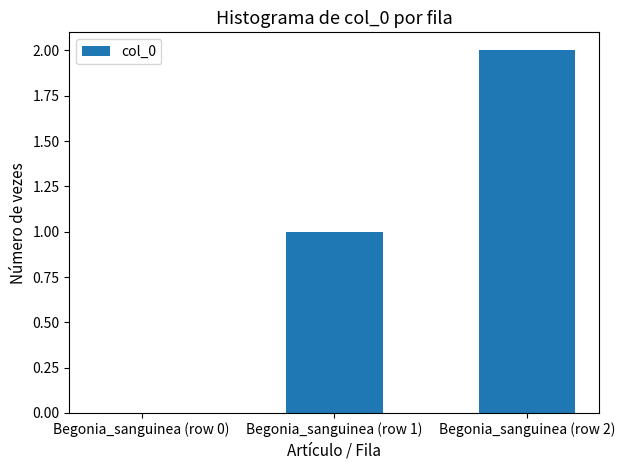

What is the ratio of the value at Begonia_sanguinea (row 1) to the value at Begonia_sanguinea (row 2)?

0.5